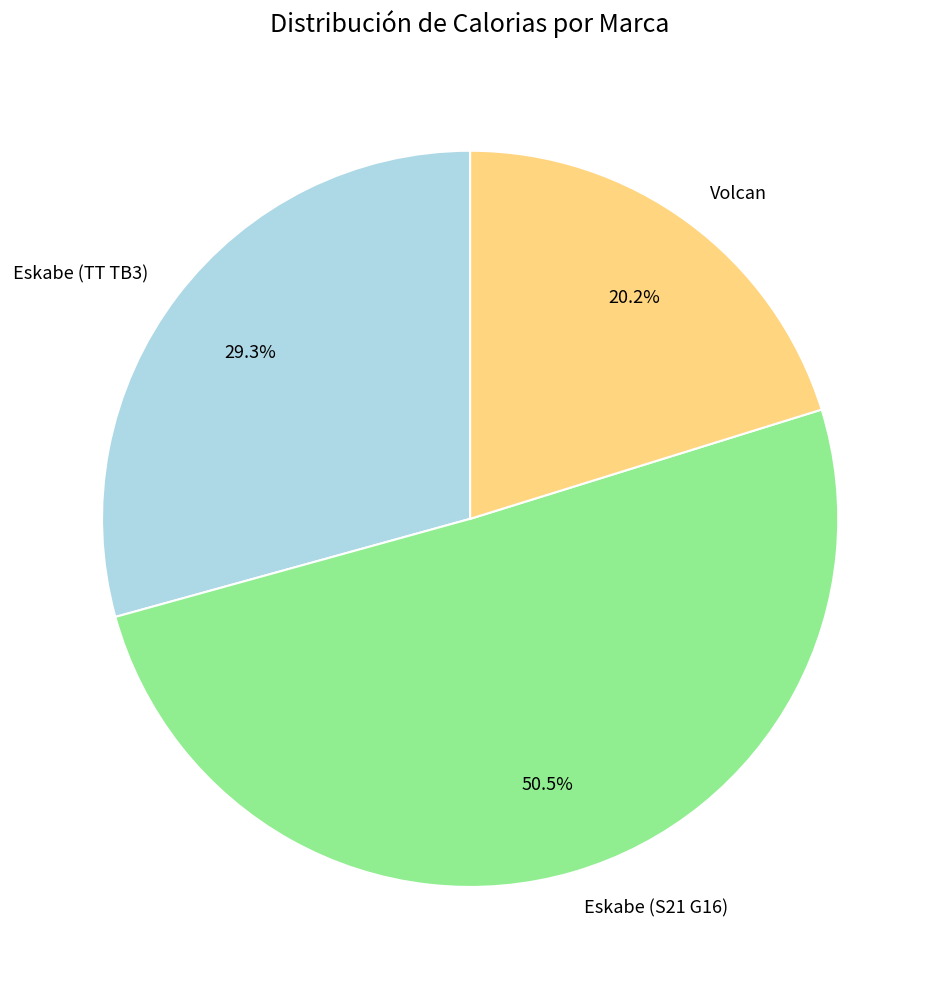

The Eskabe (TT TB3) slice represents 20% of the pie. True or false?

False